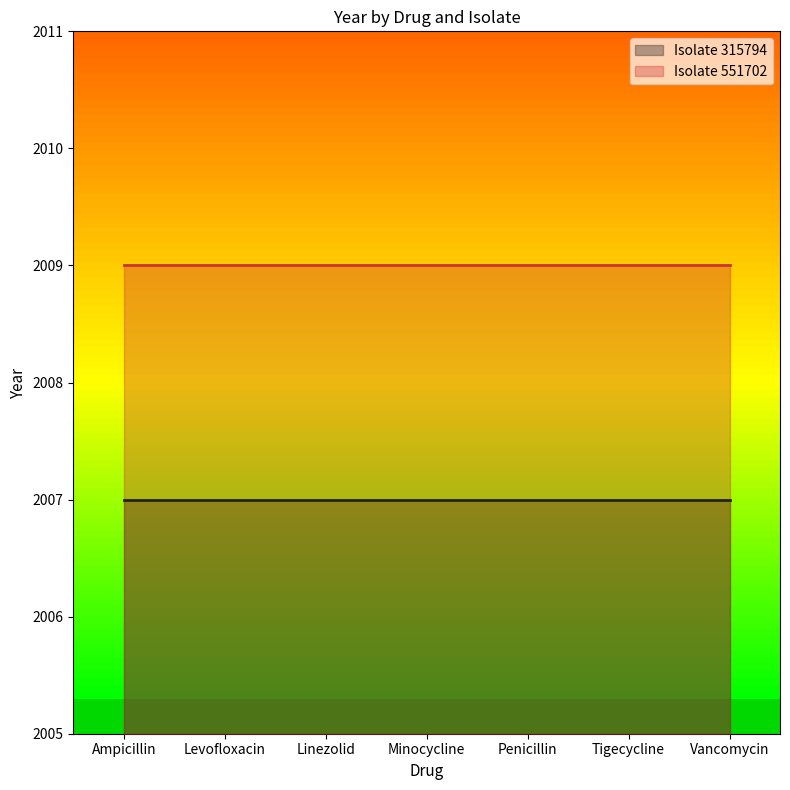

What position from the right is Linezolid?

5